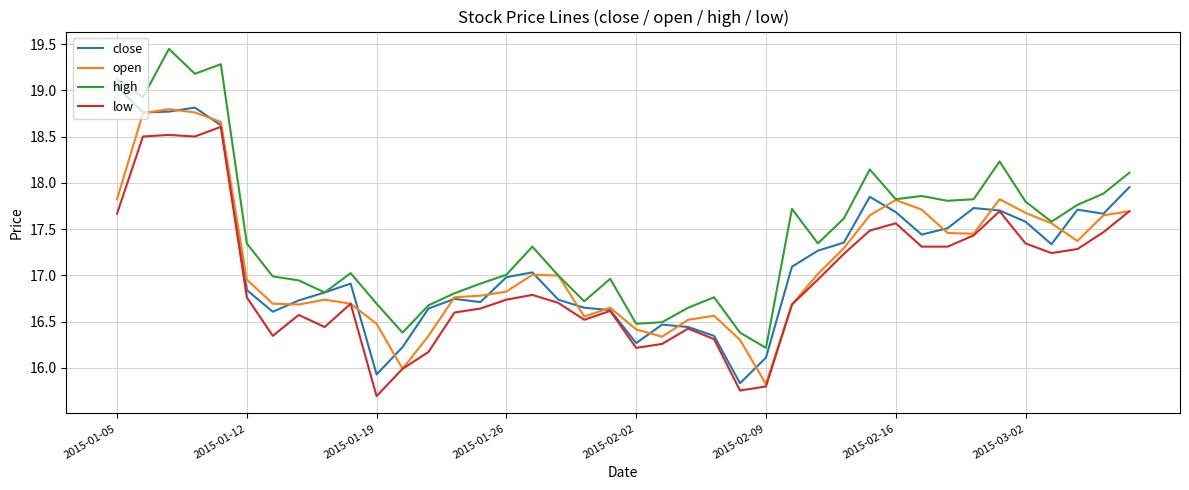

Does the chart display data point markers on the line(s)?

No